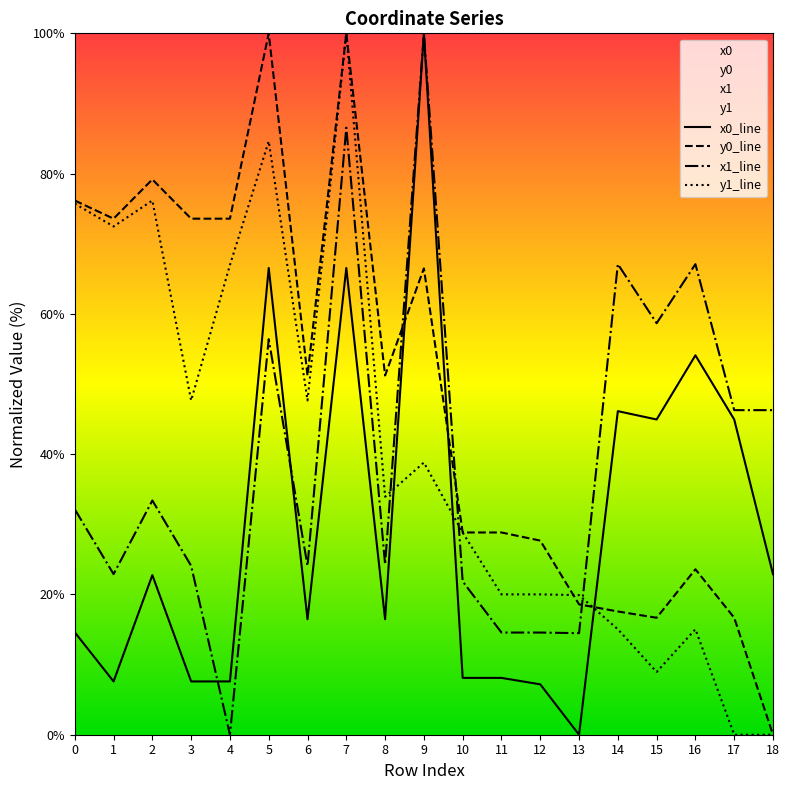

Reading left to right, list all the values displayed in this chart.

x0_line: 0=14.6	1=7.6	2=22.8	3=7.6	4=7.6	5=66.5	6=16.5	7=66.5	8=16.5	9=100.0	10=8.1	11=8.1	12=7.2	13=0.0	14=46.1	15=44.9	16=54.1	17=44.9	18=22.9
y0_line: 0=76.2	1=73.6	2=79.2	3=73.6	4=73.6	5=100.0	6=51.2	7=100.0	8=51.2	9=66.5	10=28.8	11=28.8	12=27.7	13=18.6	14=17.6	15=16.7	16=23.6	17=16.7	18=0.0
x1_line: 0=32.1	1=22.9	2=33.4	3=24.1	4=0.0	5=56.4	6=24.1	7=86.6	8=24.3	9=100.0	10=21.9	11=14.6	12=14.6	13=14.5	14=67.1	15=58.7	16=67.1	17=46.3	18=46.3
y1_line: 0=75.7	1=72.5	2=76.2	3=47.7	4=67.0	5=84.6	6=47.7	7=100.0	8=33.9	9=38.8	10=28.8	11=20.0	12=20.0	13=19.9	14=15.0	15=9.0	16=15.0	17=0.0	18=0.0